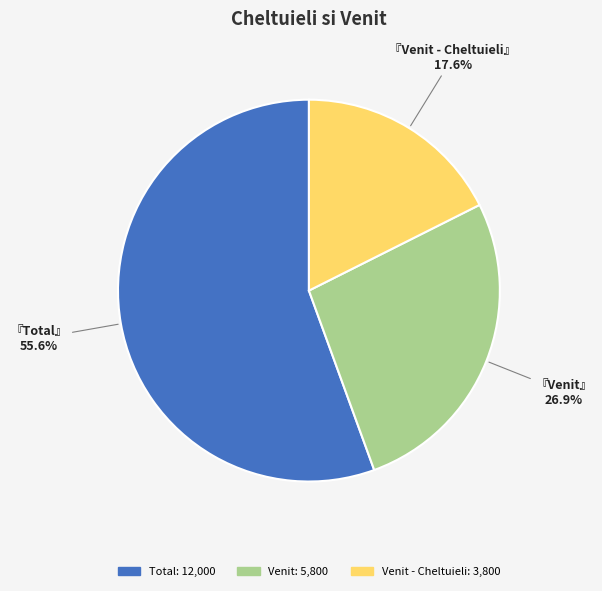

How many slices are in this pie chart?

3